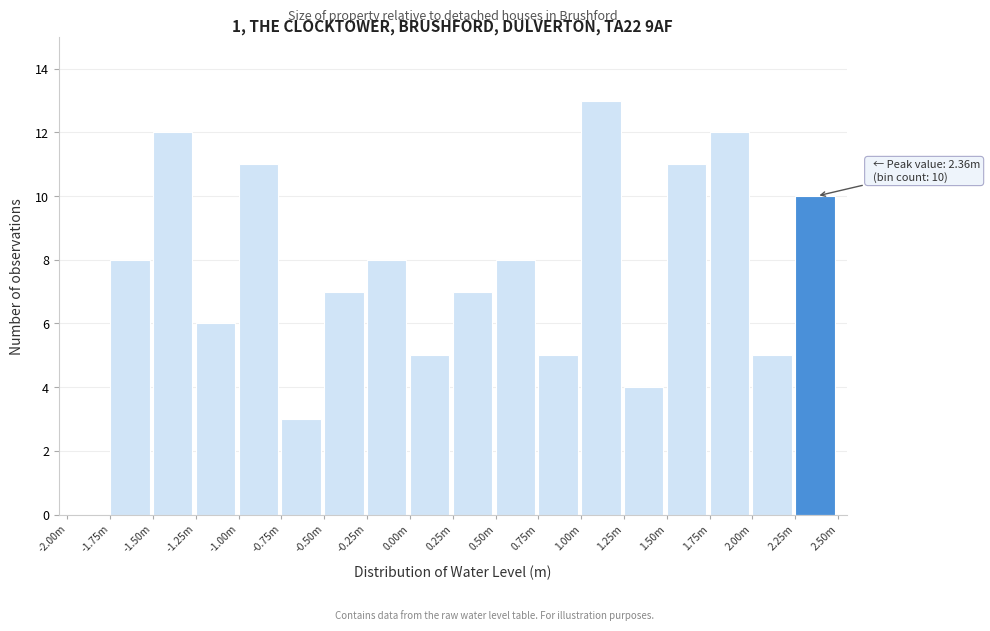

Reading left to right, transcribe all the data shown in this chart.

-2.00m=0	-1.75m=8	-1.50m=12	-1.25m=6	-1.00m=11	-0.75m=3	-0.50m=7	-0.25m=8	0.00m=5	0.25m=7	0.50m=8	0.75m=5	1.00m=13	1.25m=4	1.50m=11	1.75m=12	2.00m=5	2.25m=10